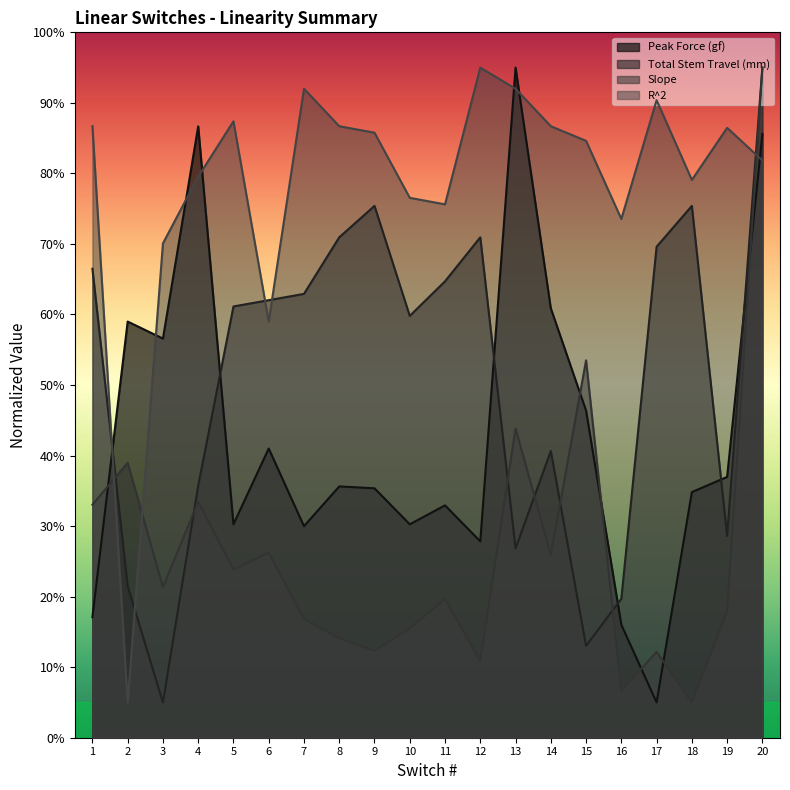

How many intersections are there between Total Stem Travel (mm) and R^2?

5